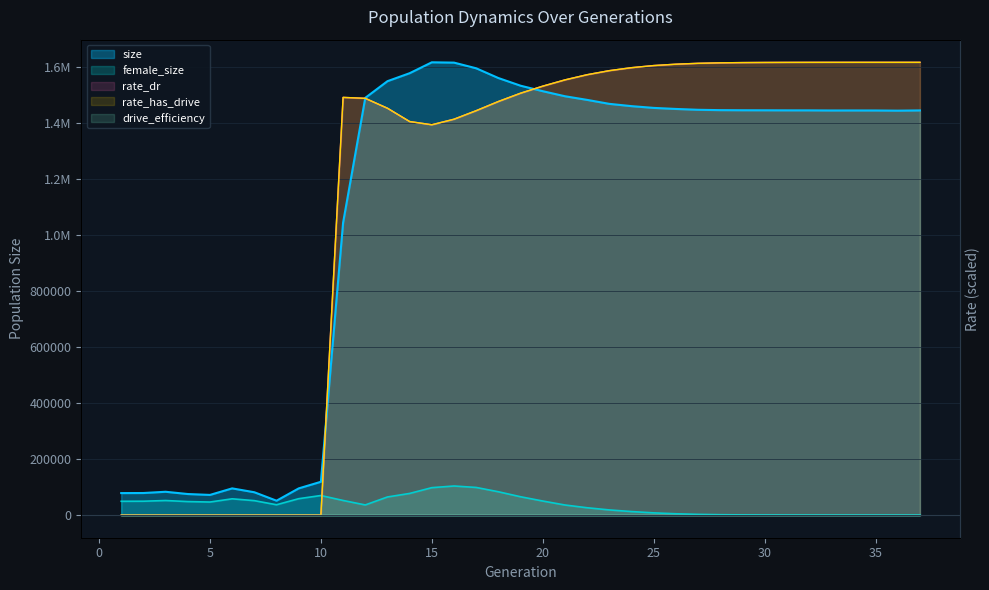

Does the chart display data point markers on the line(s)?

No